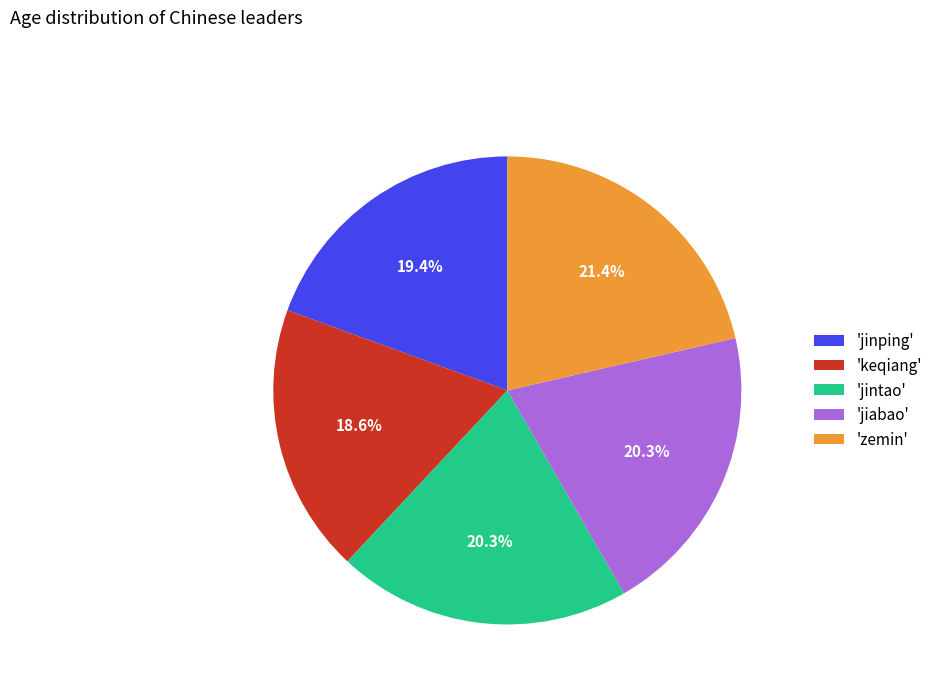

How many segments does this pie chart have?

5